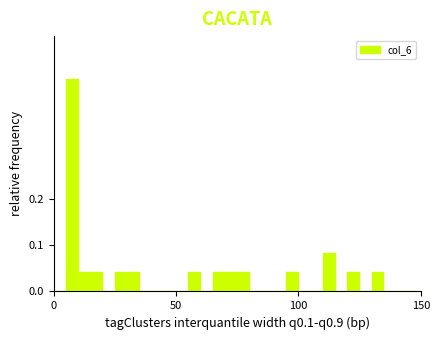

Around what value on the x-axis is the tallest bar? Give the approximate position of its centre, as read against the axis.

5